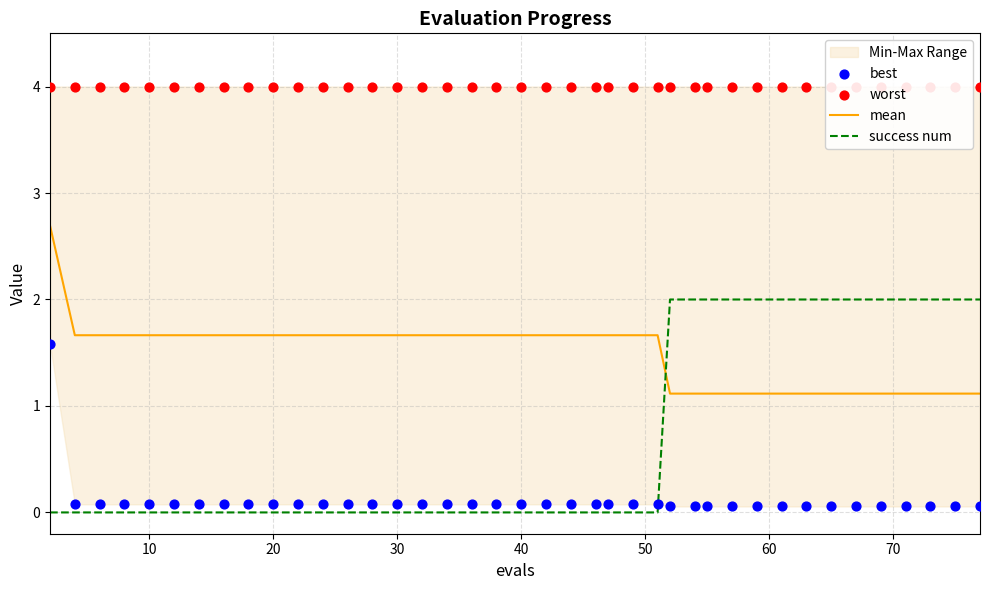

What is the highest value of the mean series?

2.7